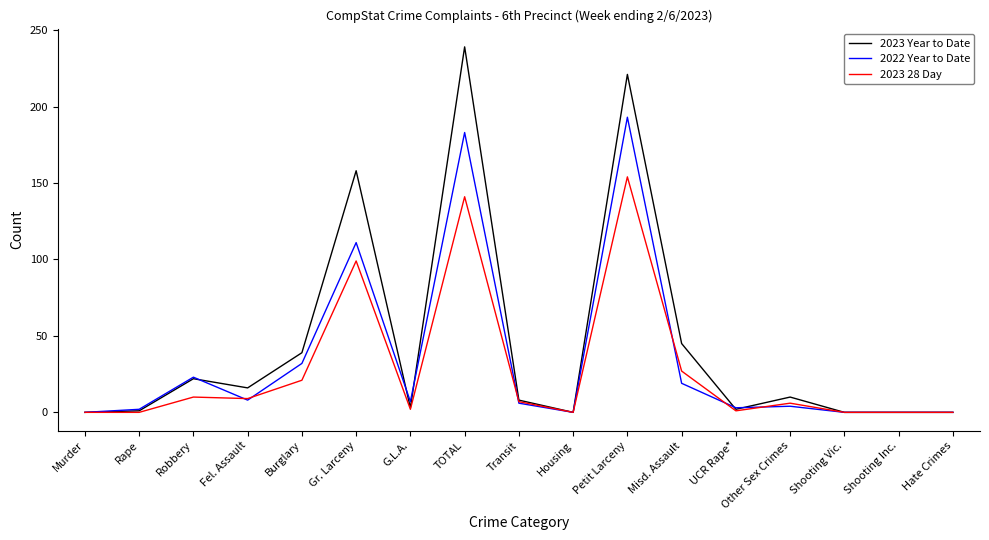

What are all the series names shown in the legend?

2023 Year to Date, 2022 Year to Date, 2023 28 Day